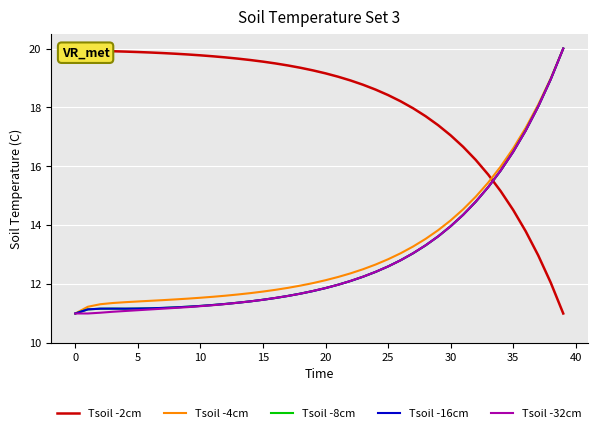

What is the maximum value for Tsoil -32cm?

20.0